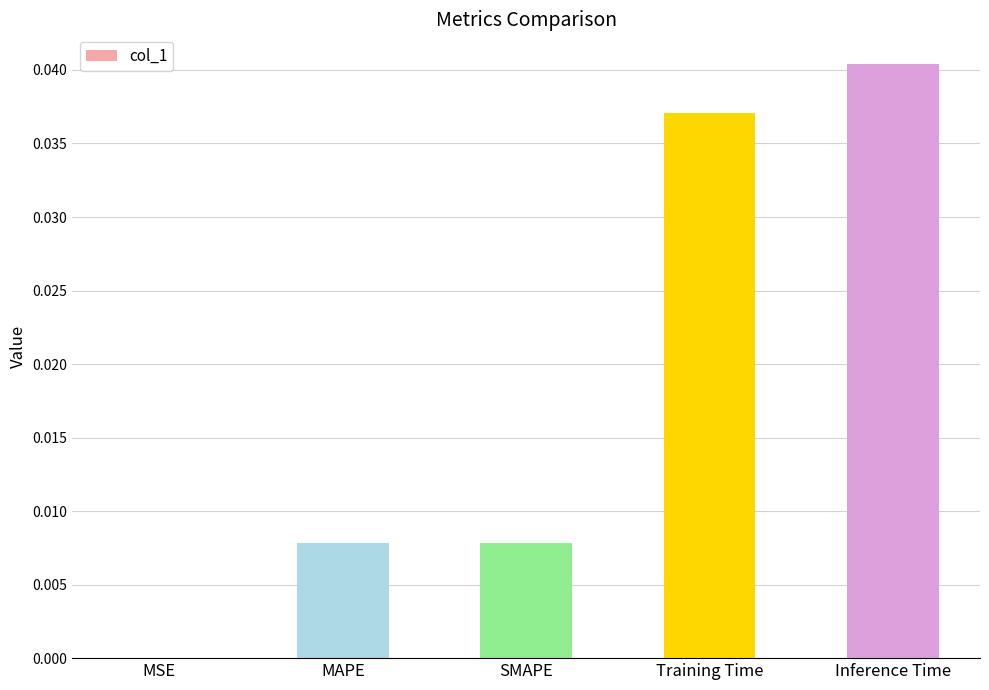

Which category has the highest value across all series?

Inference Time